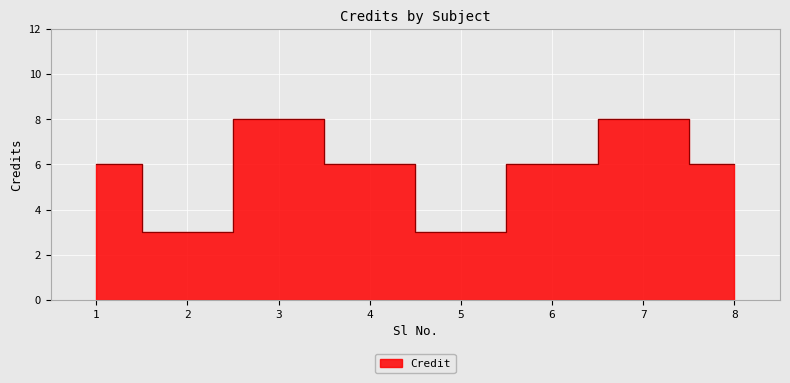

List the labels in order of value, largest first.

3, 7, 1, 4, 6, 8, 2, 5